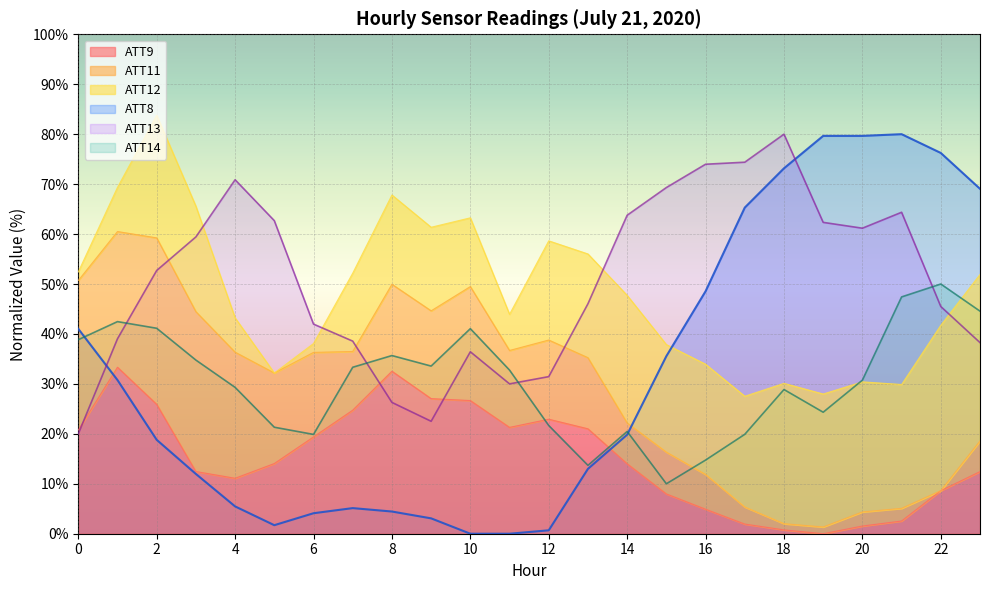

Where do ATT13 and ATT14 first cross each other?

1 and 2